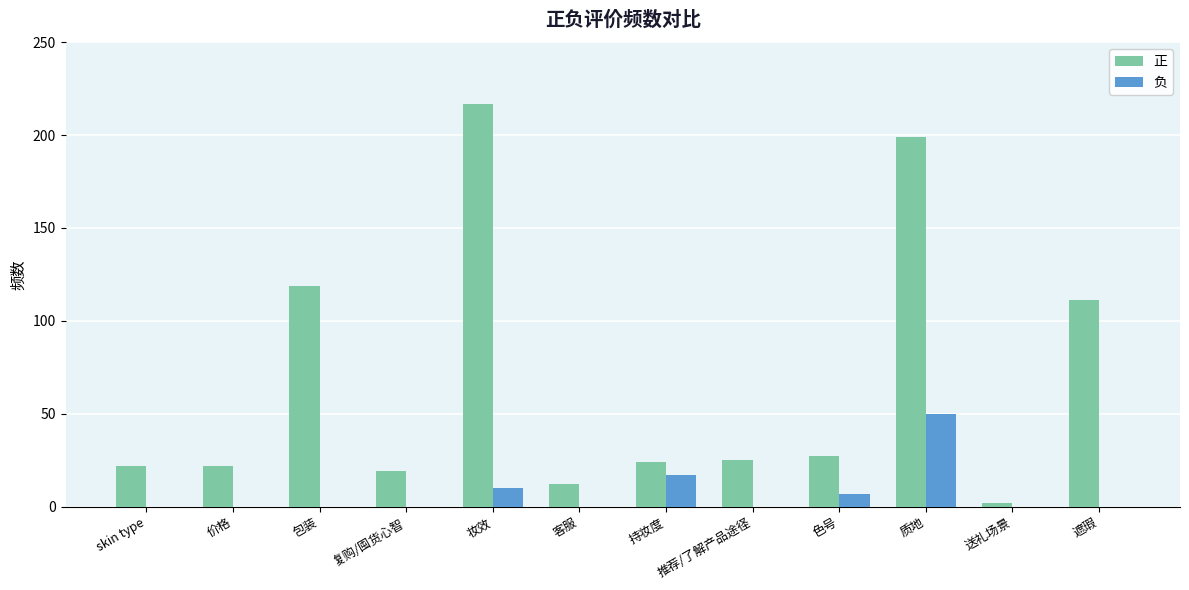

Which series has the largest total across all categories?

正